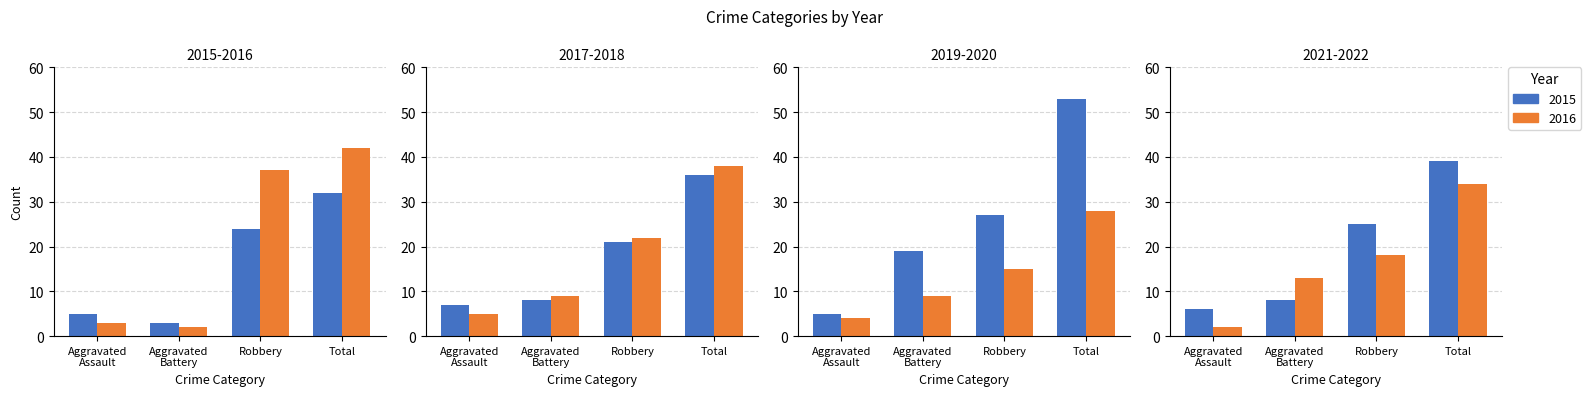

What is the sum of all Aggravated Assault values?

37